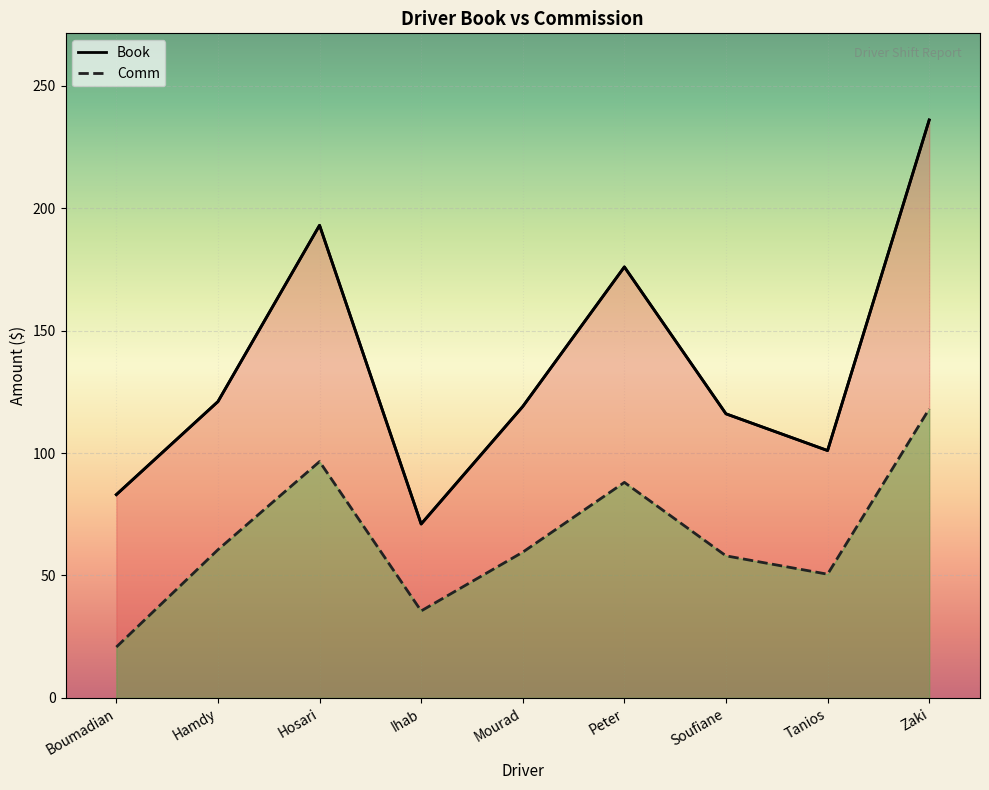

What is the approximate value of Book at Mourad?

119.0